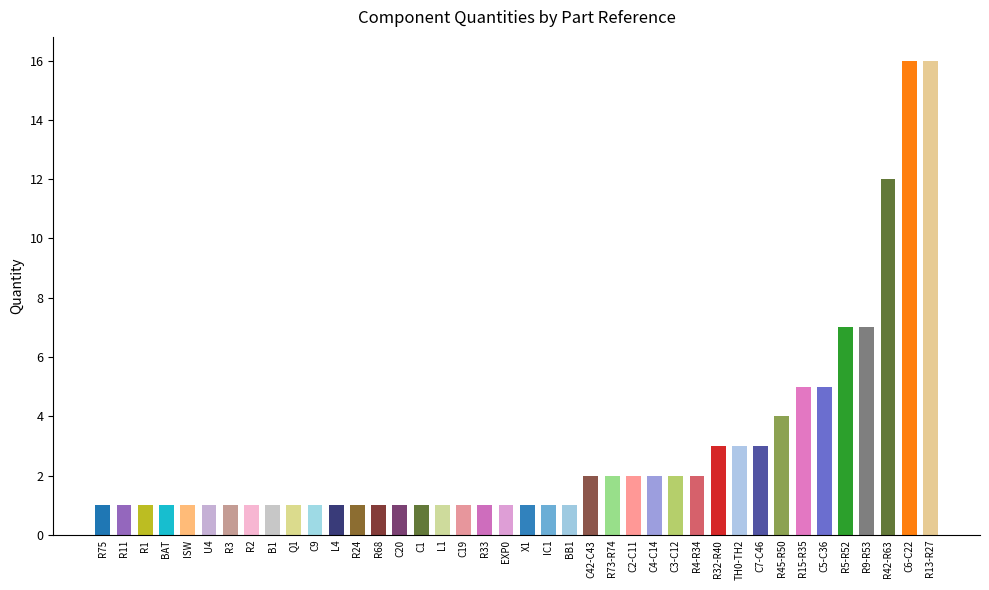

Reading left to right, extract all data points from this chart.

R75=1	R11=1	R1=1	BAT=1	ISW=1	U4=1	R3=1	R2=1	B1=1	Q1=1	C9=1	L4=1	R24=1	R68=1	C20=1	C1=1	L1=1	C19=1	R33=1	EXP0=1	X1=1	IC1=1	BB1=1	C42-C43=2	R73-R74=2	C2-C11=2	C4-C14=2	C3-C12=2	R4-R34=2	R32-R40=3	TH0-TH2=3	C7-C46=3	R45-R50=4	R15-R35=5	C5-C36=5	R5-R52=7	R9-R53=7	R42-R63=12	C6-C22=16	R13-R27=16